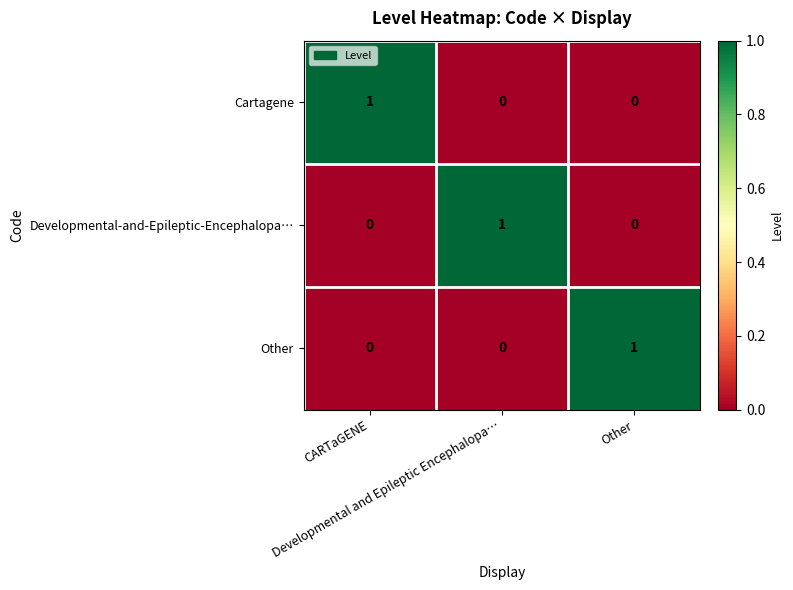

At how many categories does at least one series exceed 0?

3